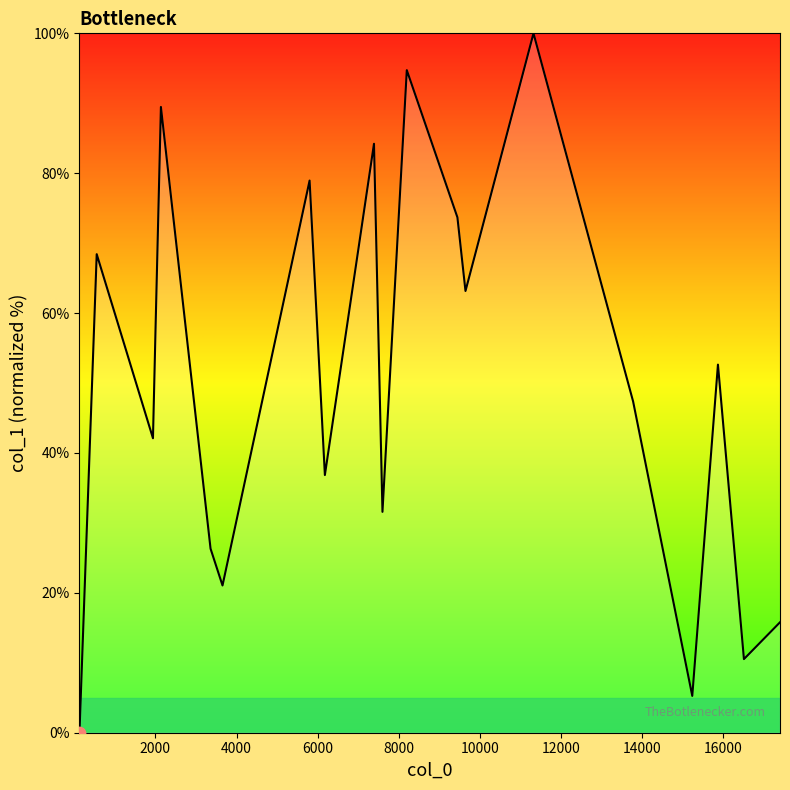

What is the maximum value shown in the chart?

100.0